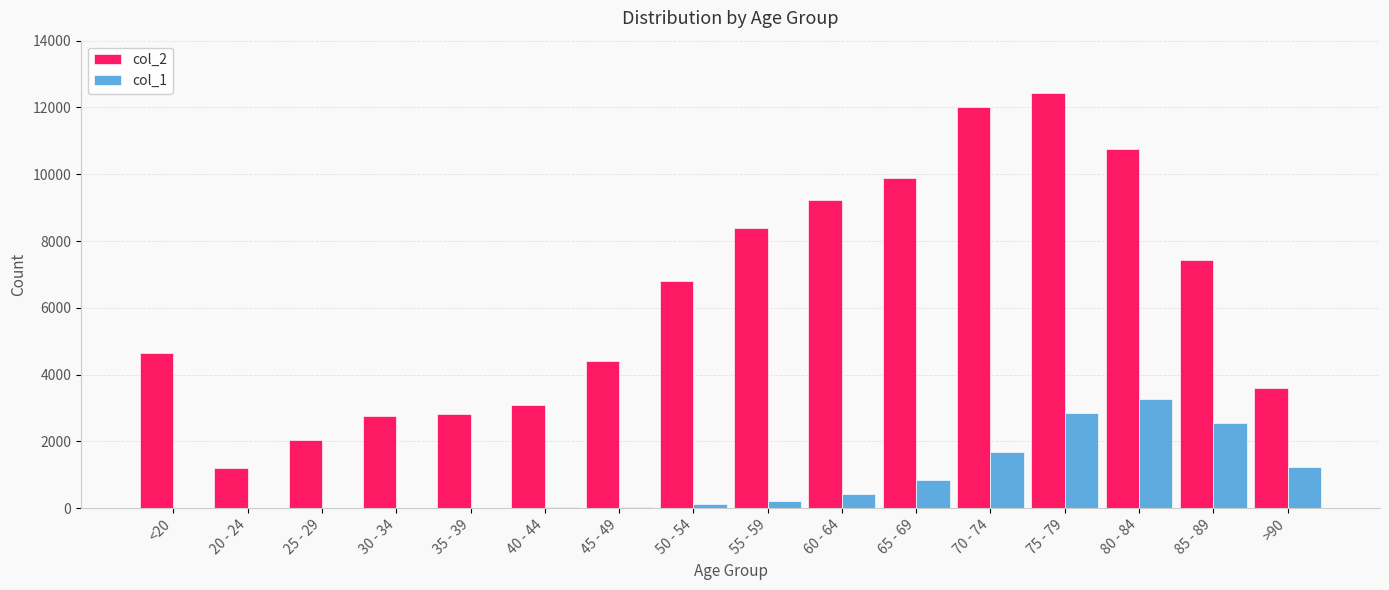

At which label does col_2 reach its peak?

75 - 79